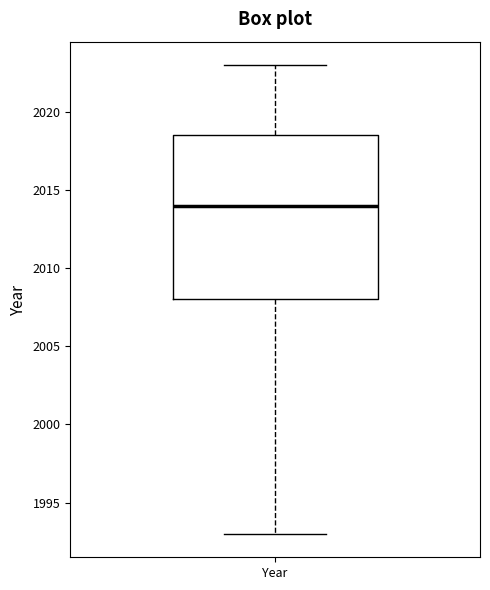

Where is the lower edge of the box for Year on the y-axis? The values are not printed on the chart, so give them approximately, as read against the axis.

2008.0